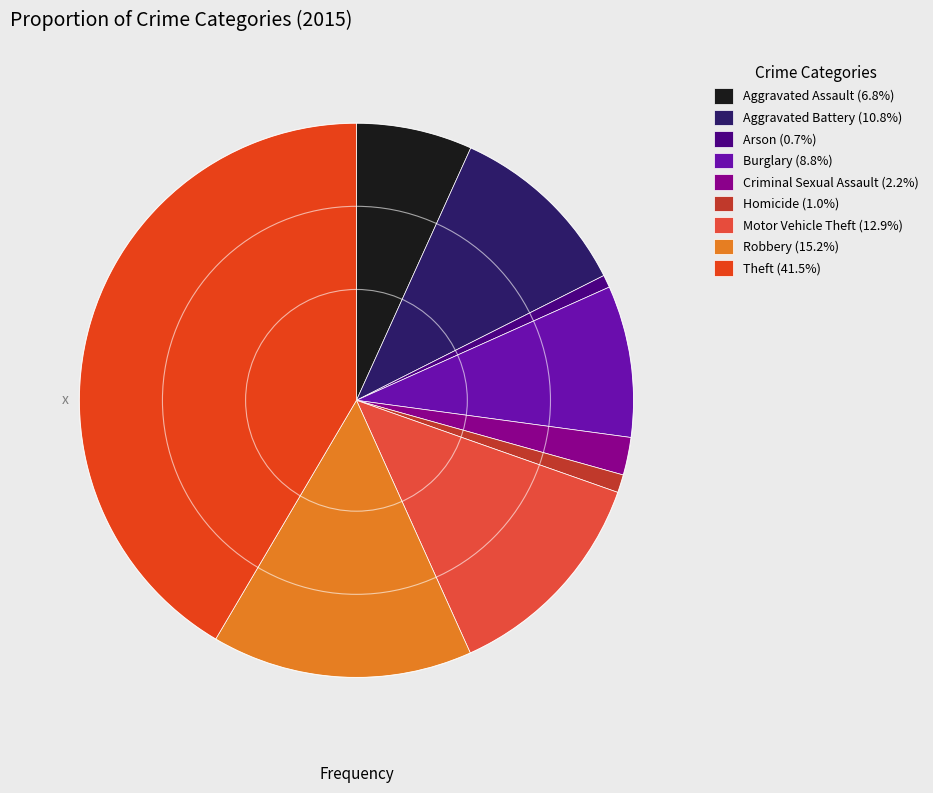

Does any single category account for the majority?

No